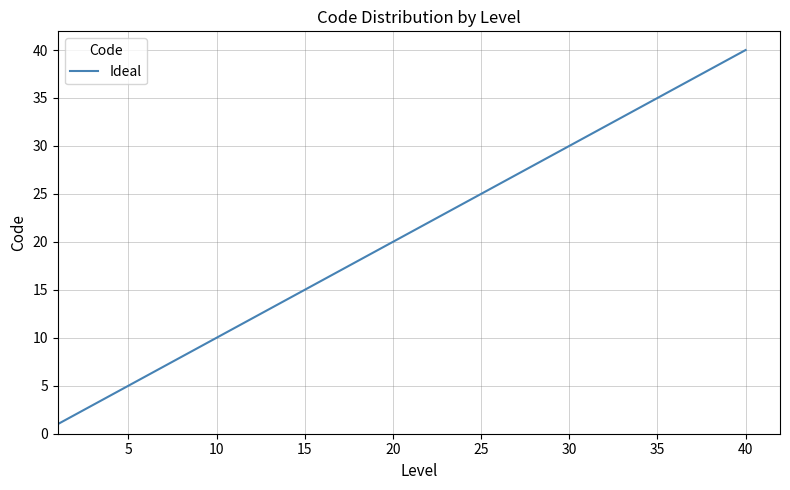

Reading left to right, list all the values displayed in this chart.

1	2	3	4	5	6	7	8	9	10	11	12	13	14	15	16	17	18	19	20	21	22	23	24	25	26	27	28	29	30	31	32	33	34	35	36	37	38	39	40